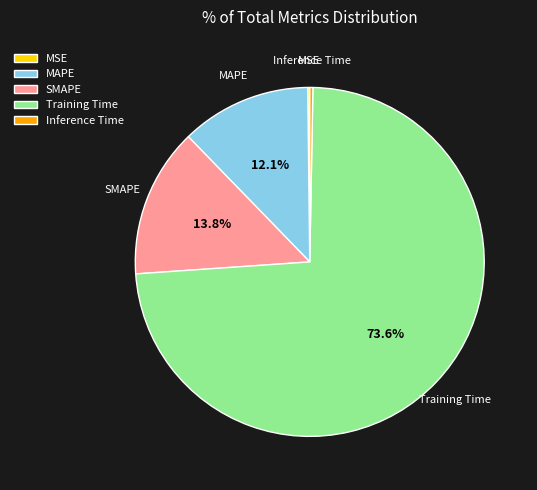

Which category has the biggest portion of the pie?

Training Time